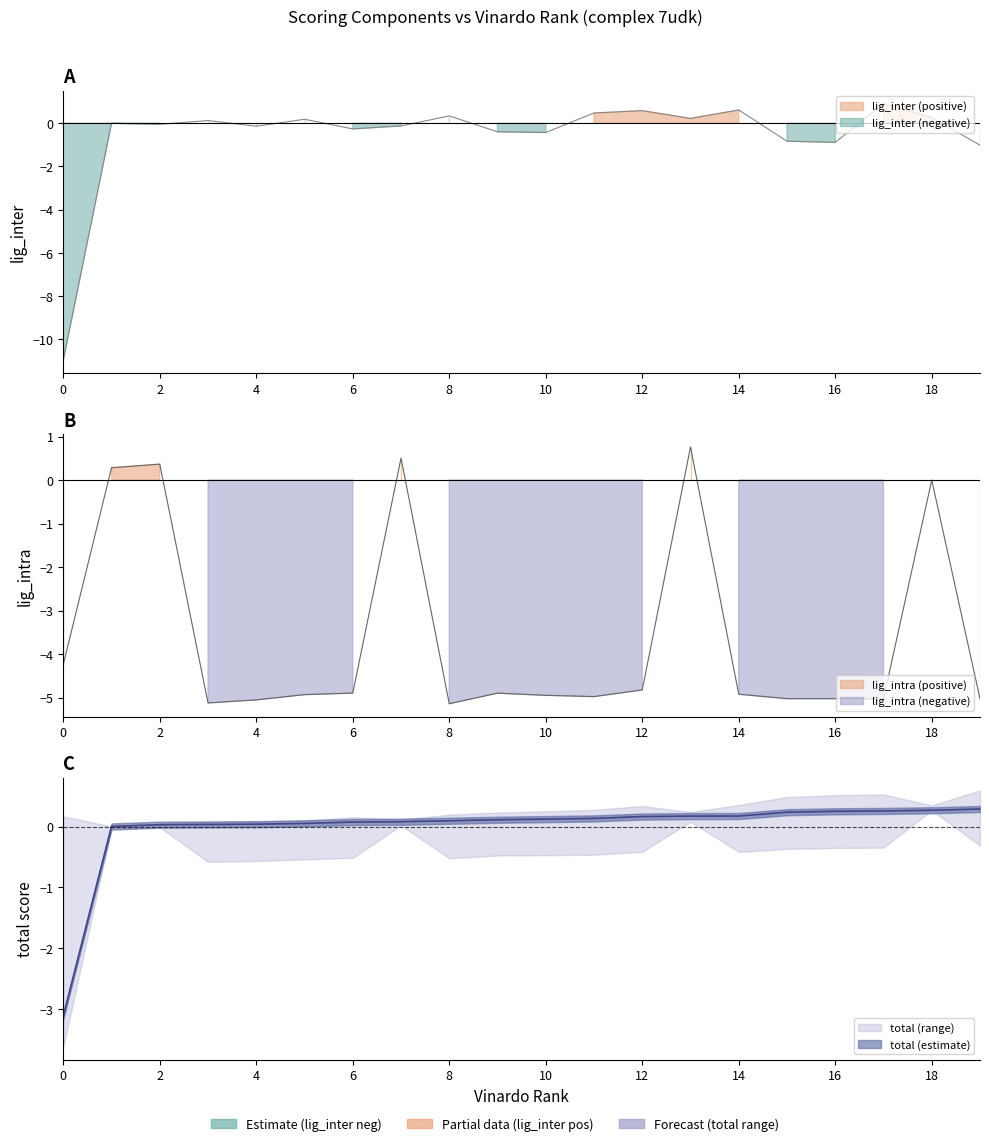

How many interior local valleys does the lig_inter series have?

6